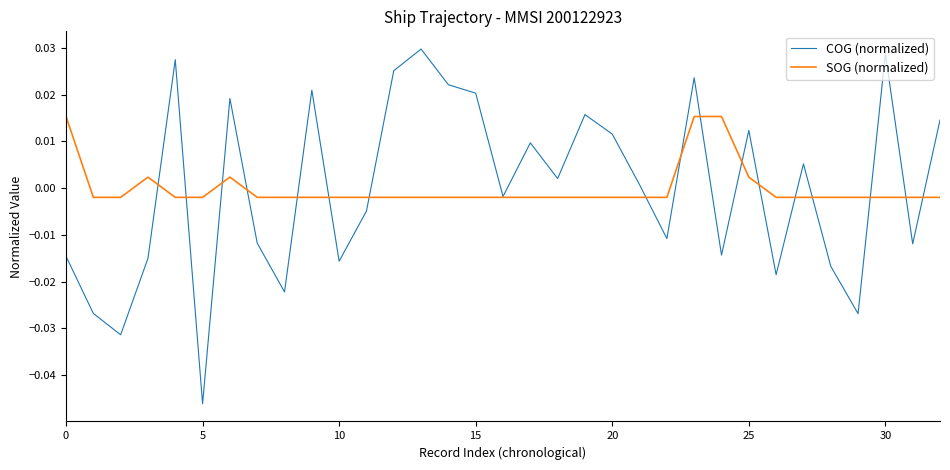

List the series in order of their peak value, highest first.

COG (normalized), SOG (normalized)